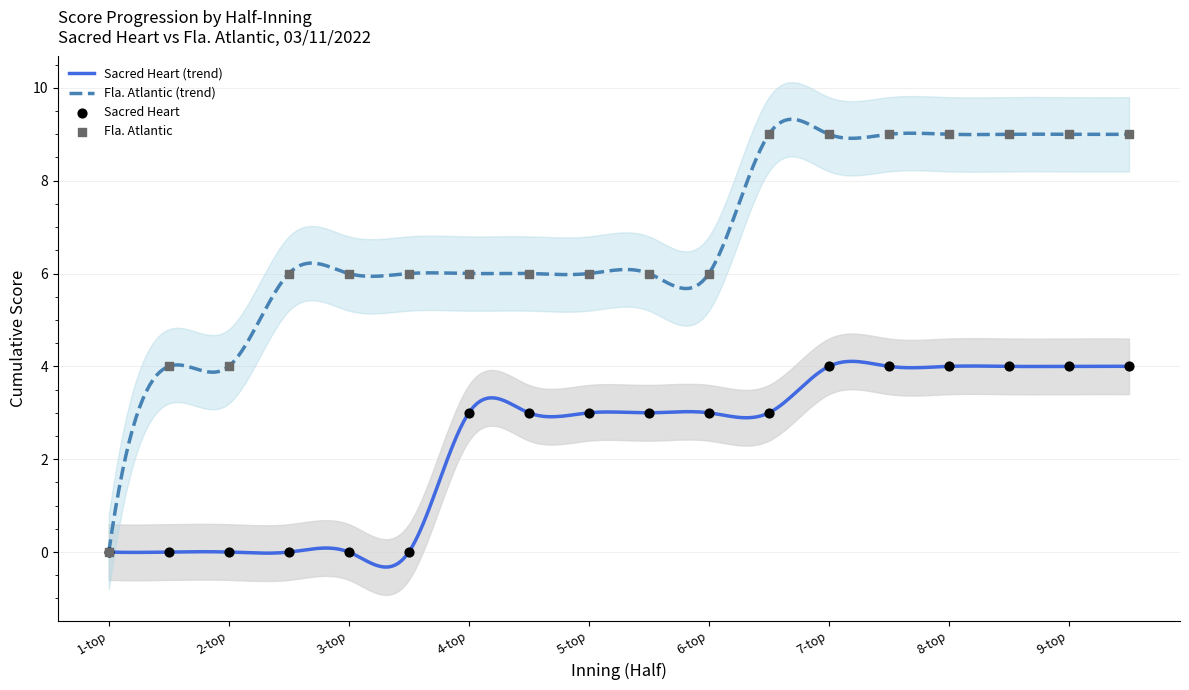

What is the maximum value for Sacred Heart (trend)?

4.1